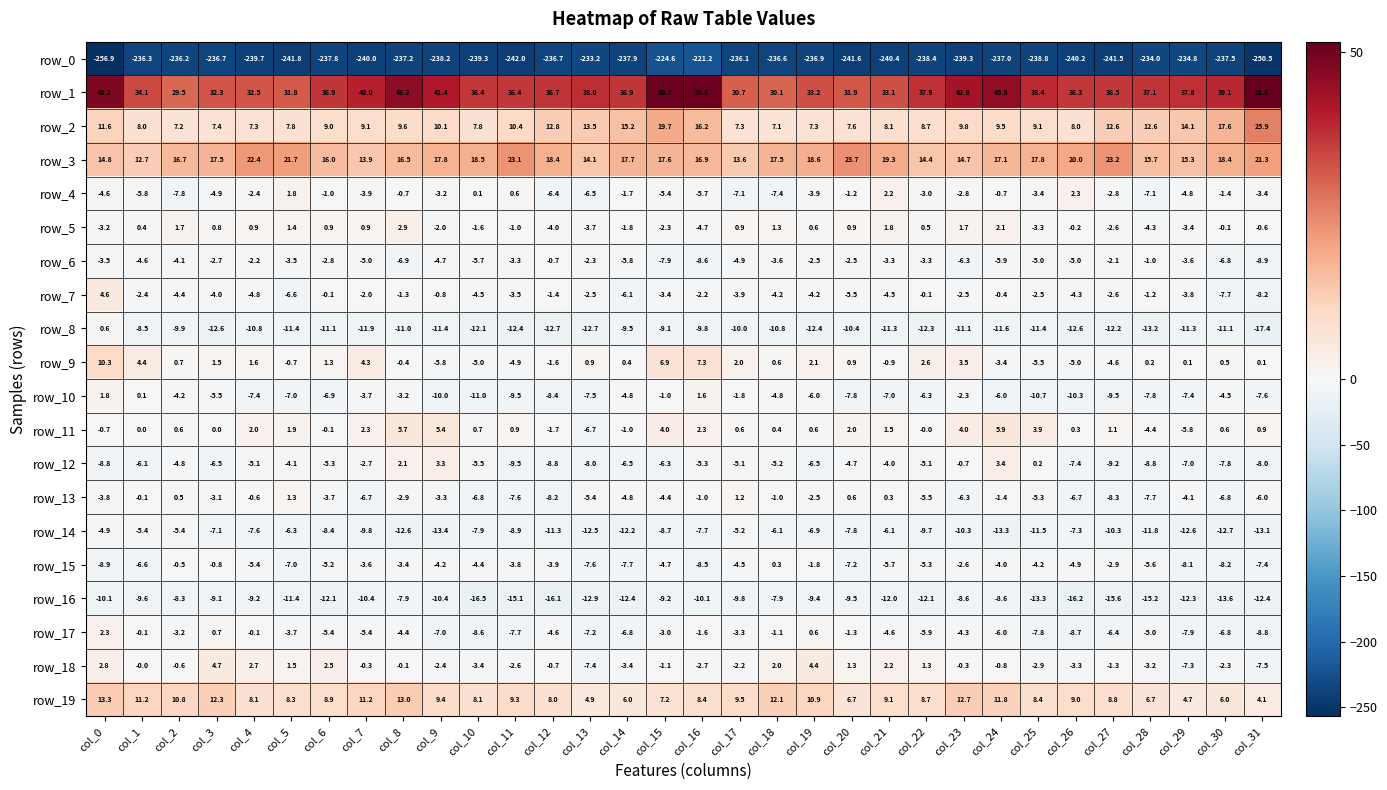

What is the sum of all row_4 values?

-102.0